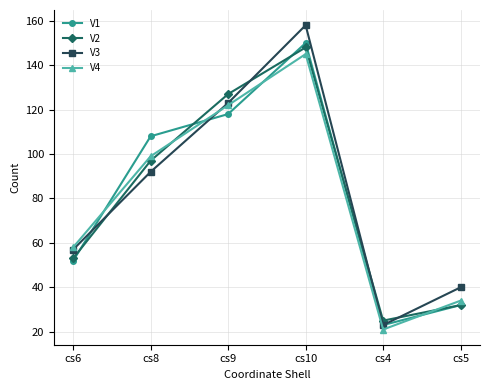

What is the label of the 5th point from the right?

cs8